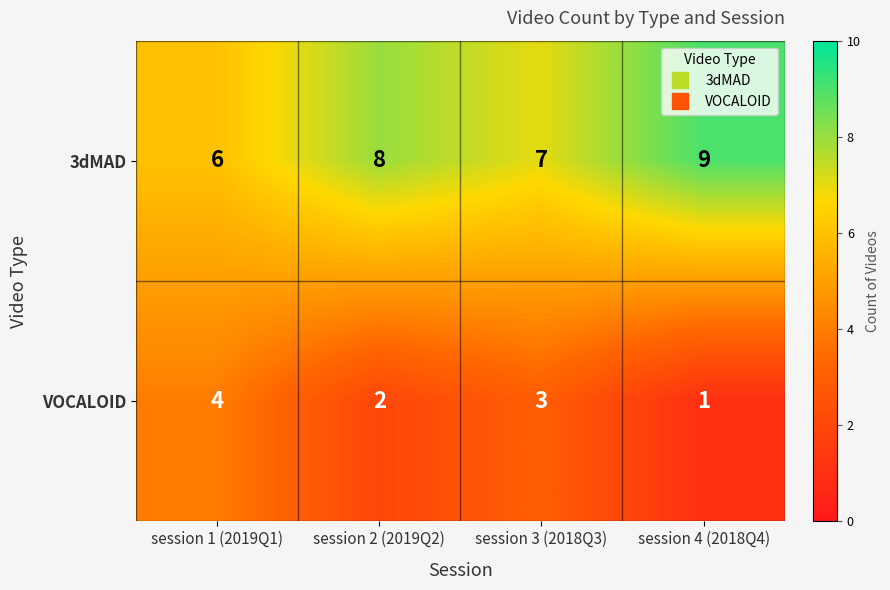

What is the greatest value displayed?

9